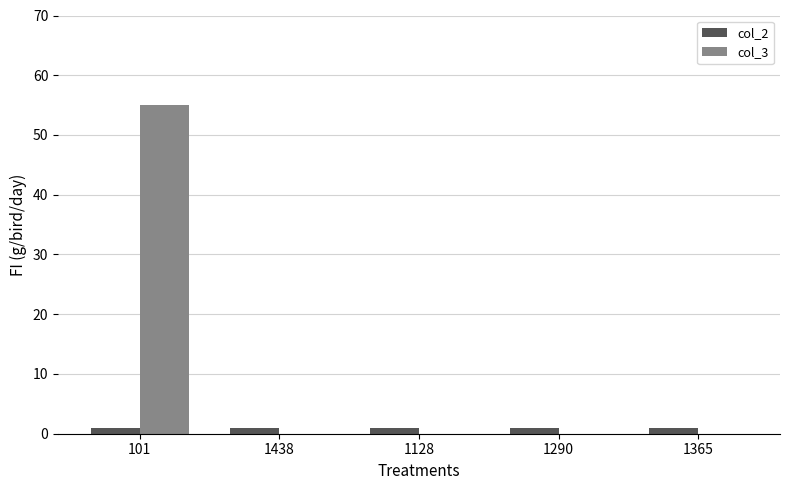

How many groups of bars are there?

5